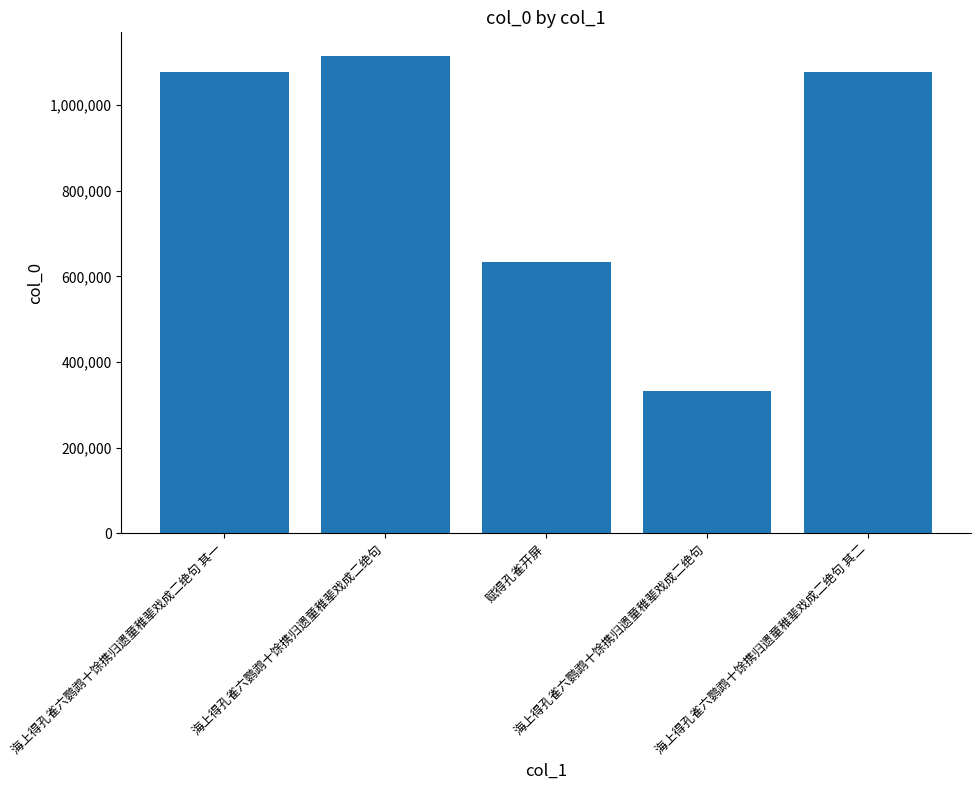

The chart shows a value of 634374 at 赋得孔雀开屏. True or false?

True